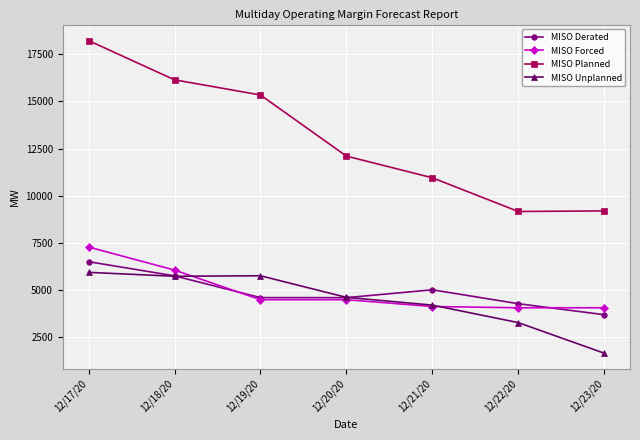

Which category has the highest value across all series?

12/17/20